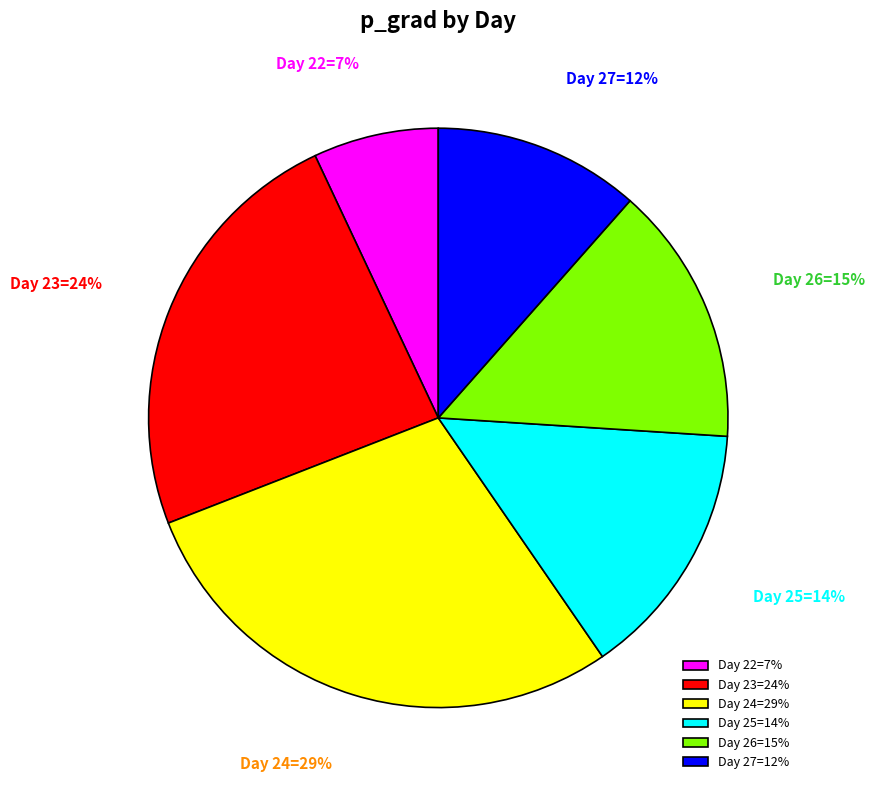

To the nearest percent, what is the difference between the largest and smallest slice percentages?

22%